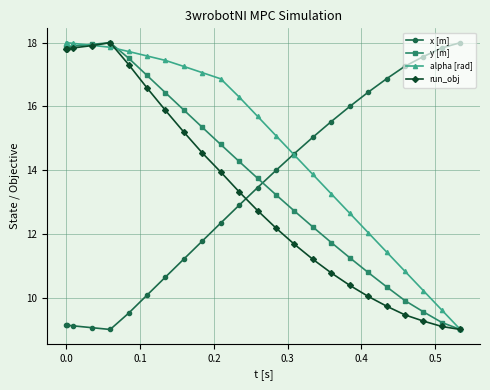

Which series has the largest total across all categories?

alpha [rad]